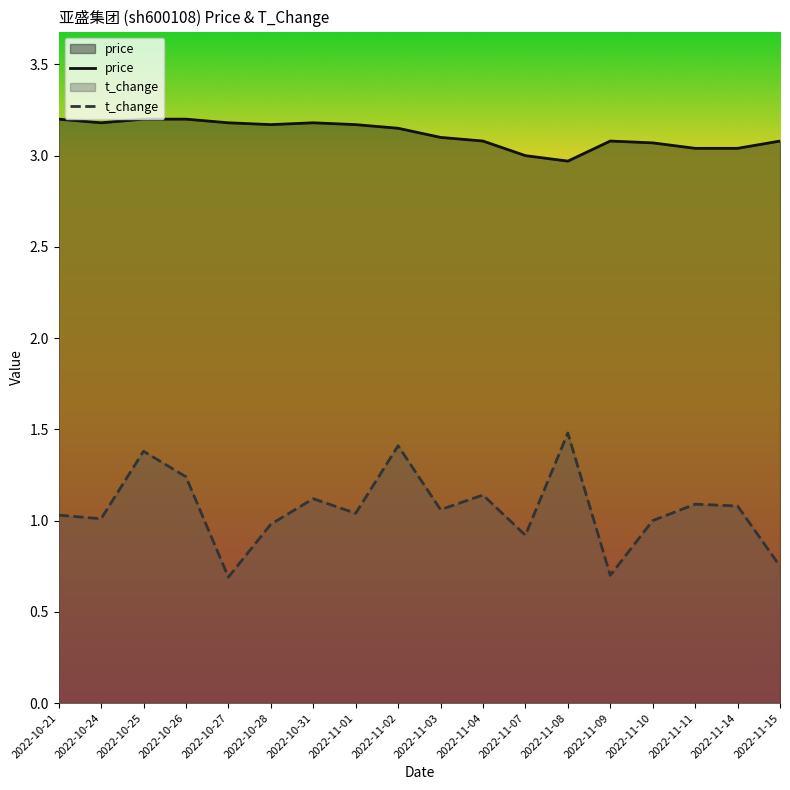

At which label does t_change reach its peak?

2022-11-08